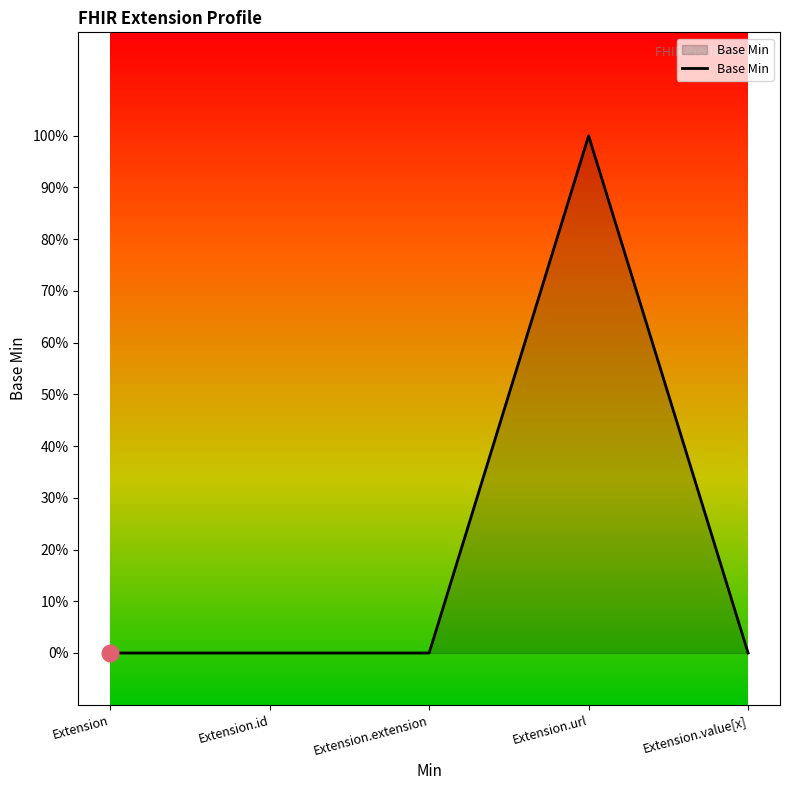

True or false: the data shows 0 at Extension.id.

True